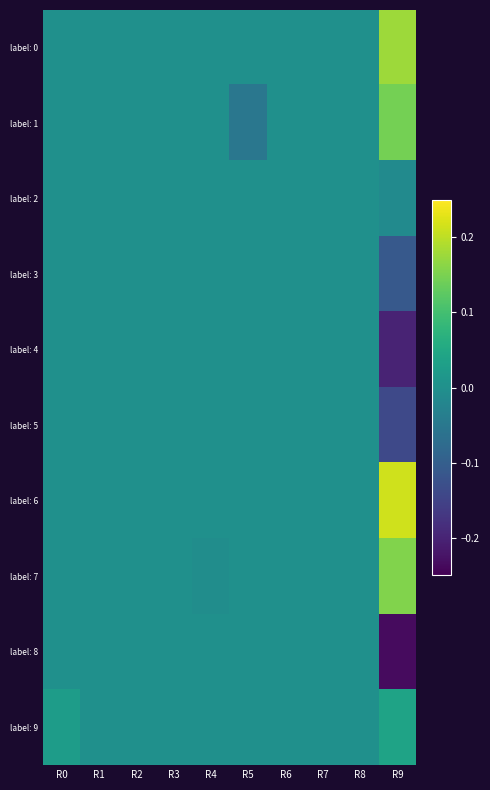

Which label corresponds to the largest value in the chart?

R9